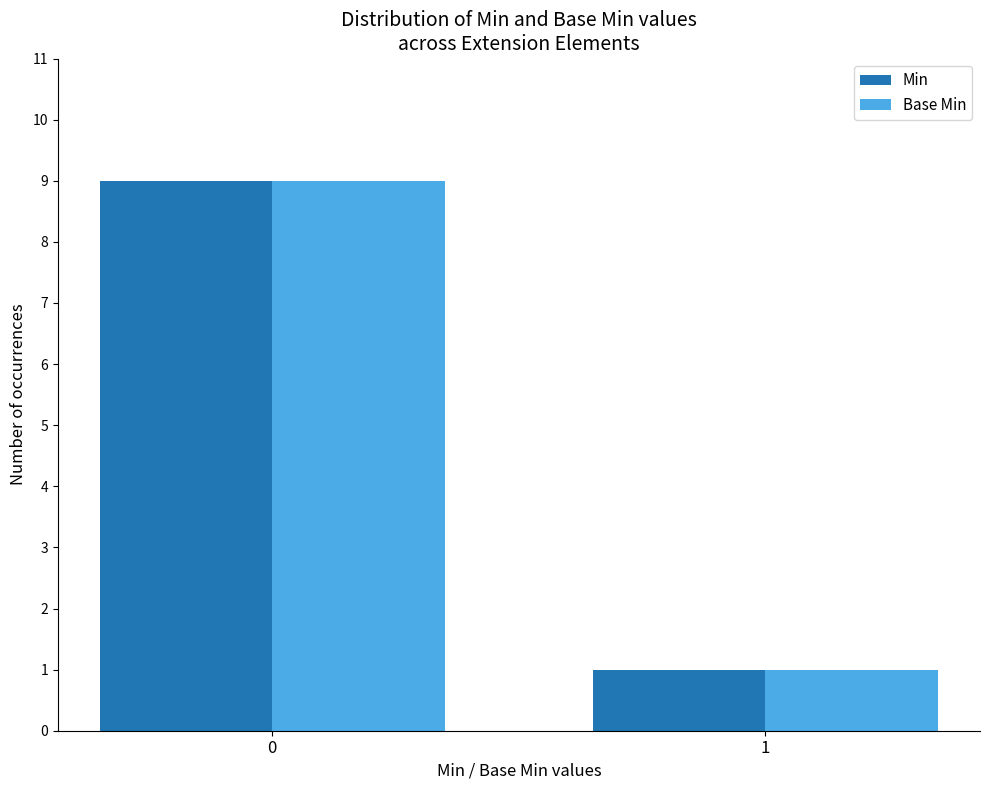

Are the bars horizontal?

No